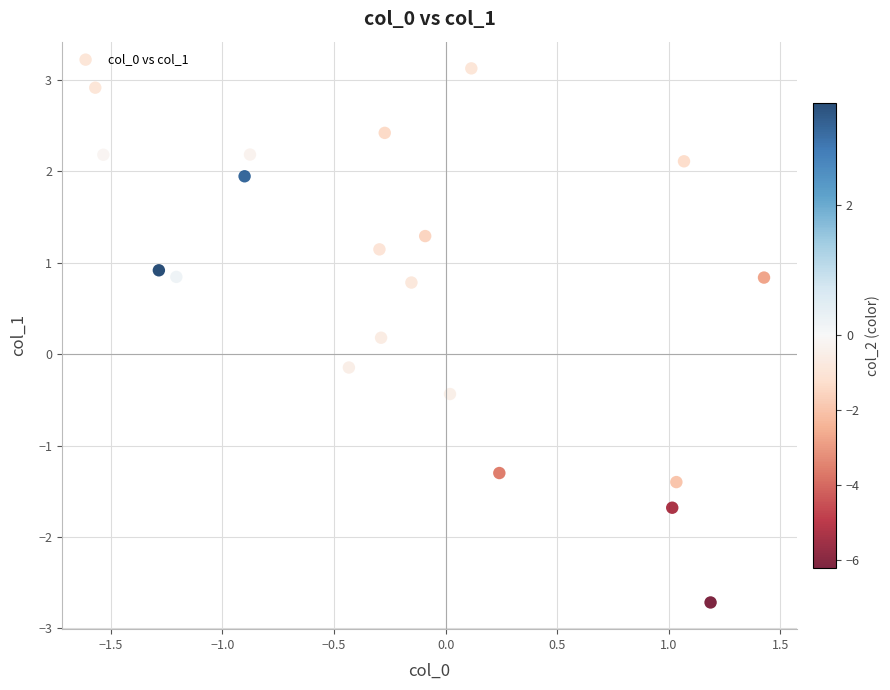

What is the range of X values (max minus min)?

3.0